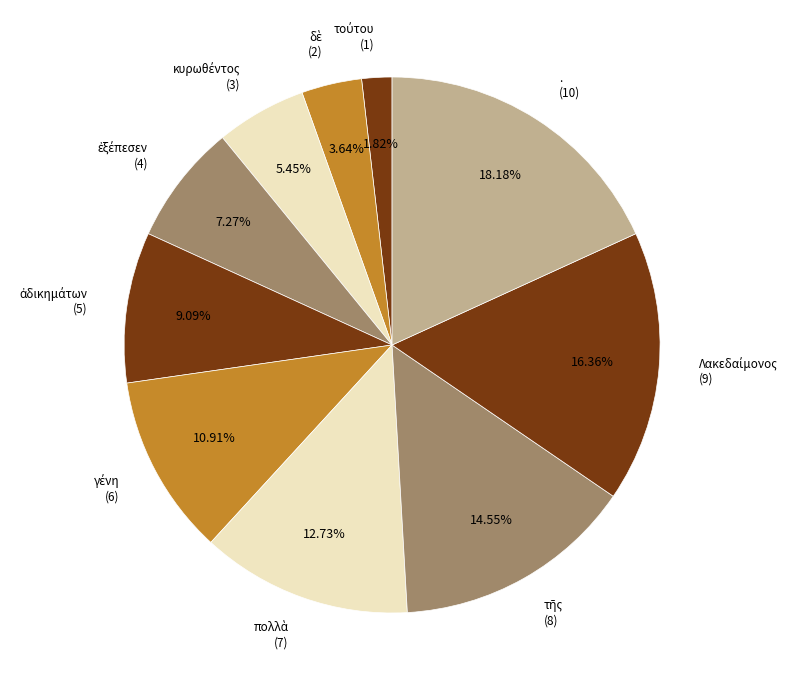

Is there any slice that represents more than half of the pie?

No